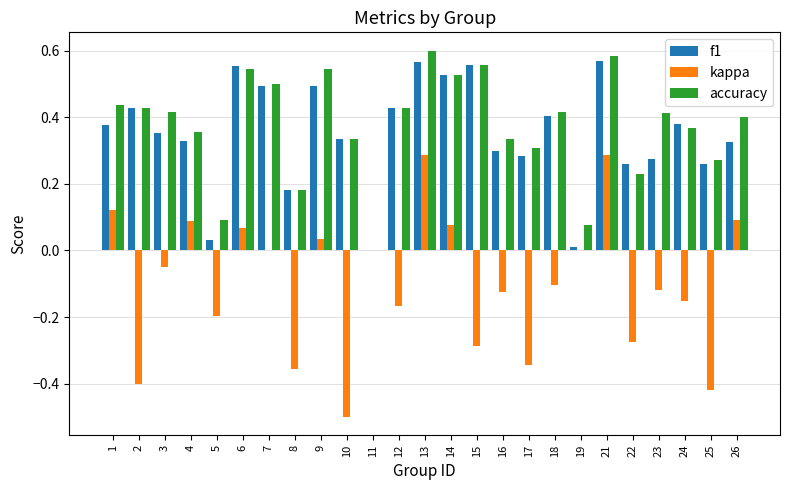

Which series has the widest spread of values?

kappa